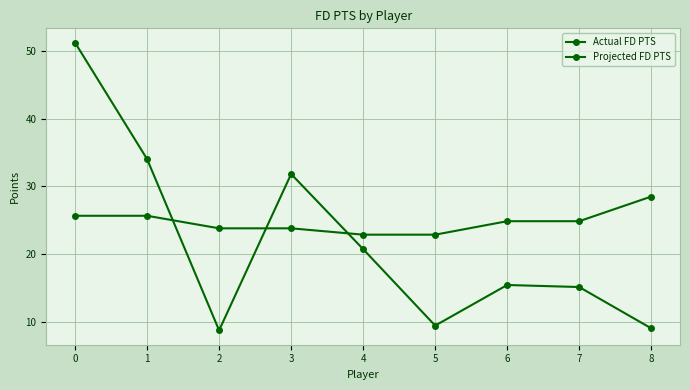

How many intersections are there between Actual FD PTS and Projected FD PTS?

3